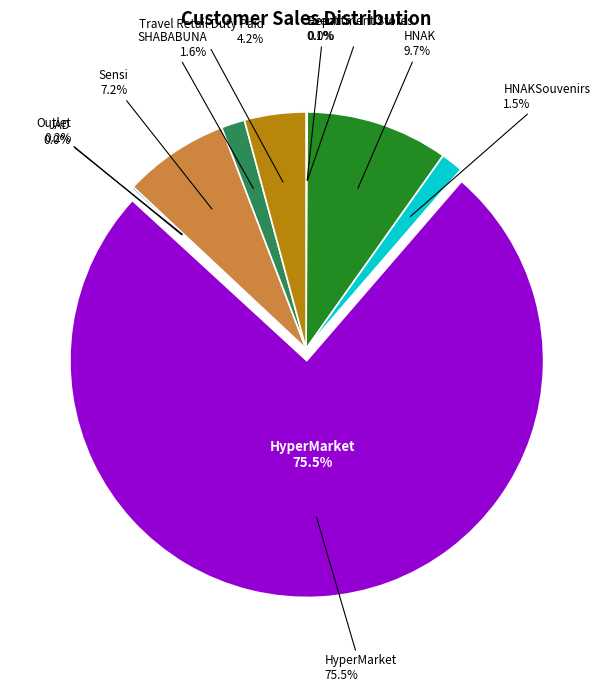

What is the majority slice?

HyperMarket